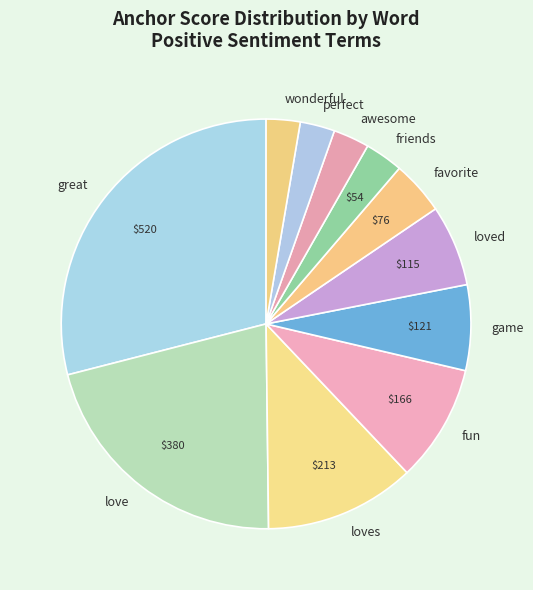

Do perfect and love together represent more than half of the pie?

No